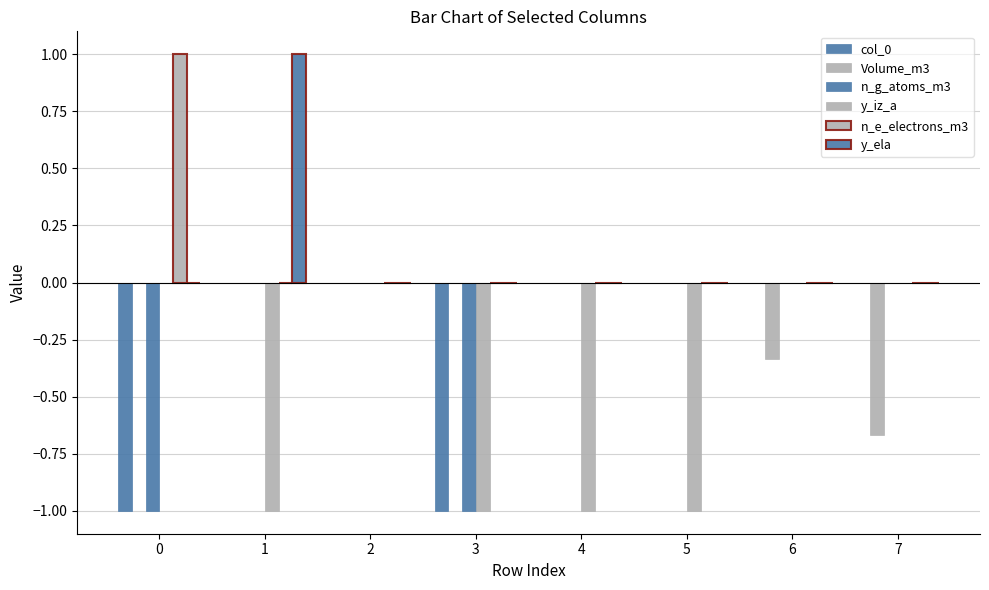

At which category is the sum across all series the highest?

1